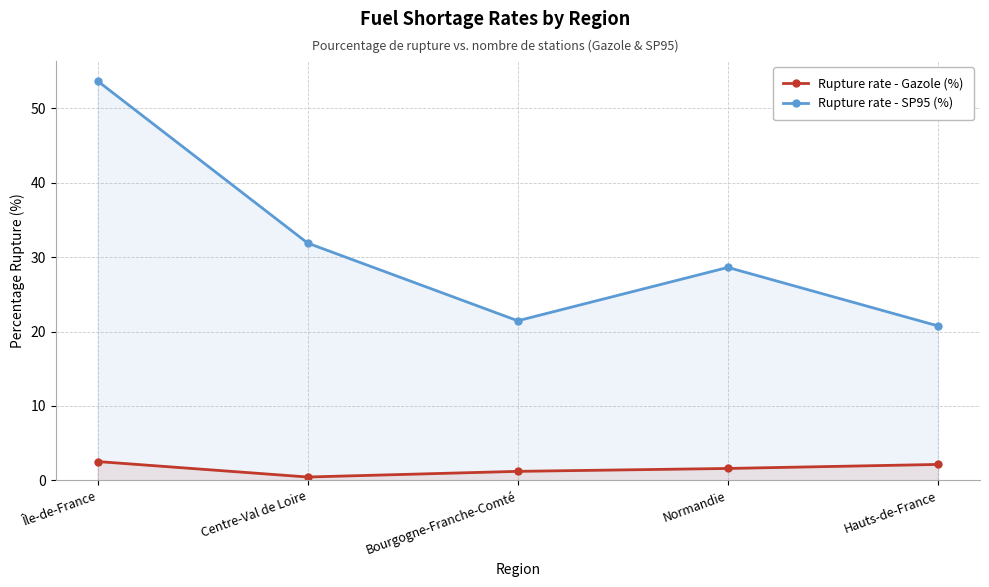

Does the chart display data point markers on the line(s)?

Yes